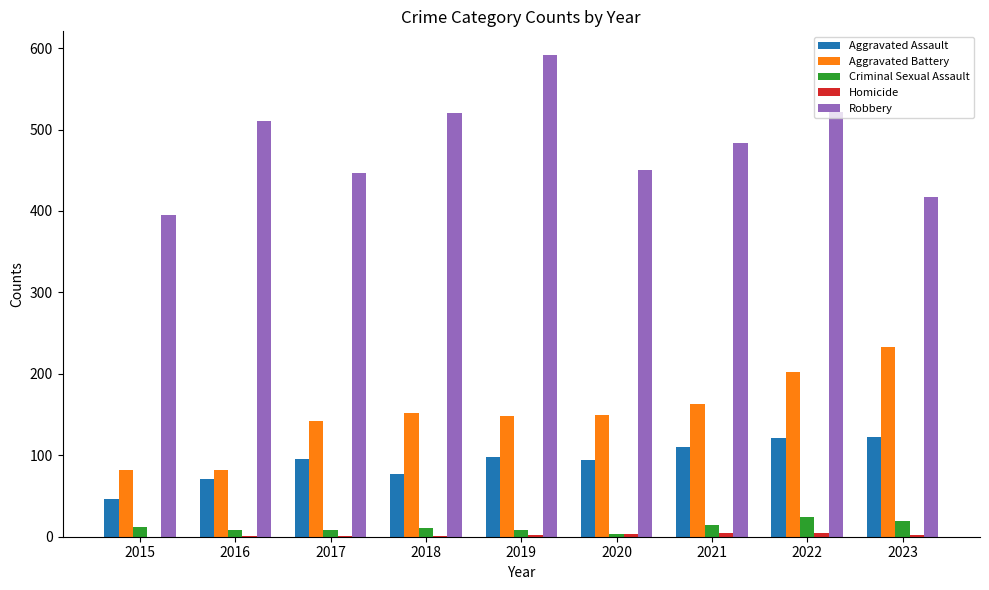

Is the value of Criminal Sexual Assault at 2018 greater than the value of Aggravated Battery at 2019?

No